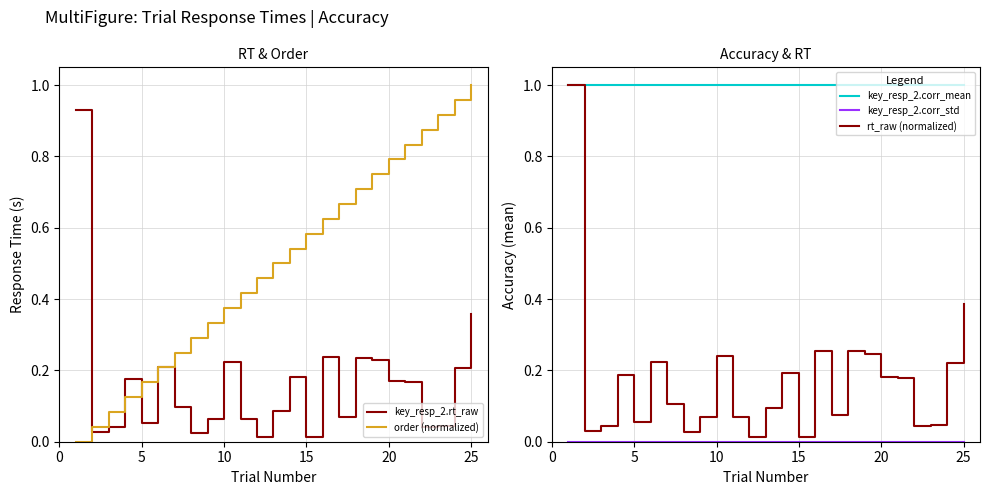

True or false: key_resp_2.corr_mean and order (normalized) cross at least once.

False